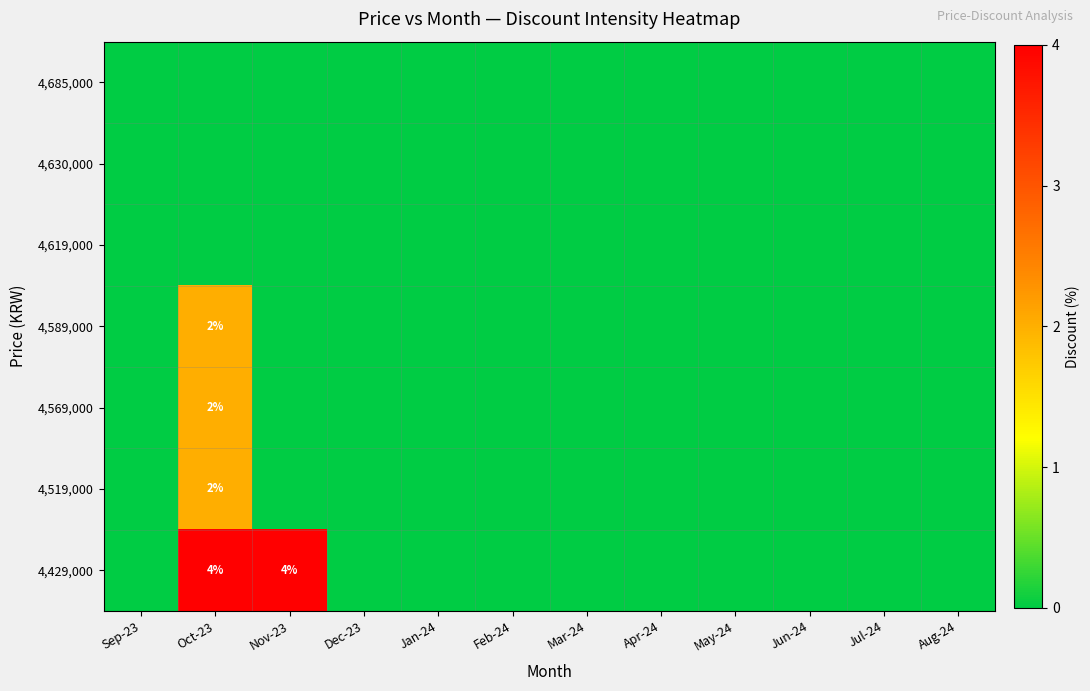

List the labels in order of 4,630,000 value, smallest first.

Sep-23, Oct-23, Nov-23, Dec-23, Jan-24, Feb-24, Mar-24, Apr-24, May-24, Jun-24, Jul-24, Aug-24